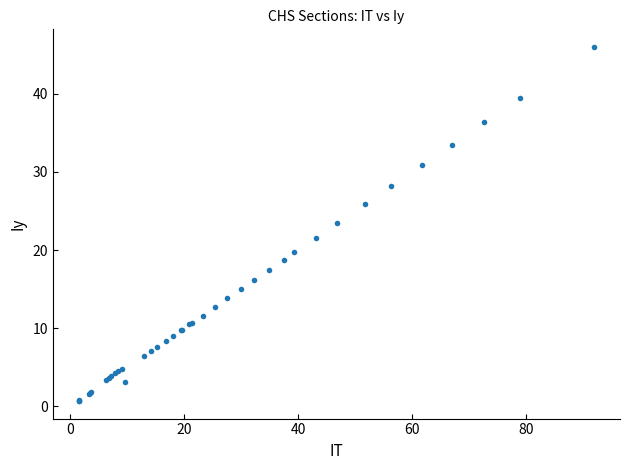

What Y value in the scatter plot is closest to 23?

23.5